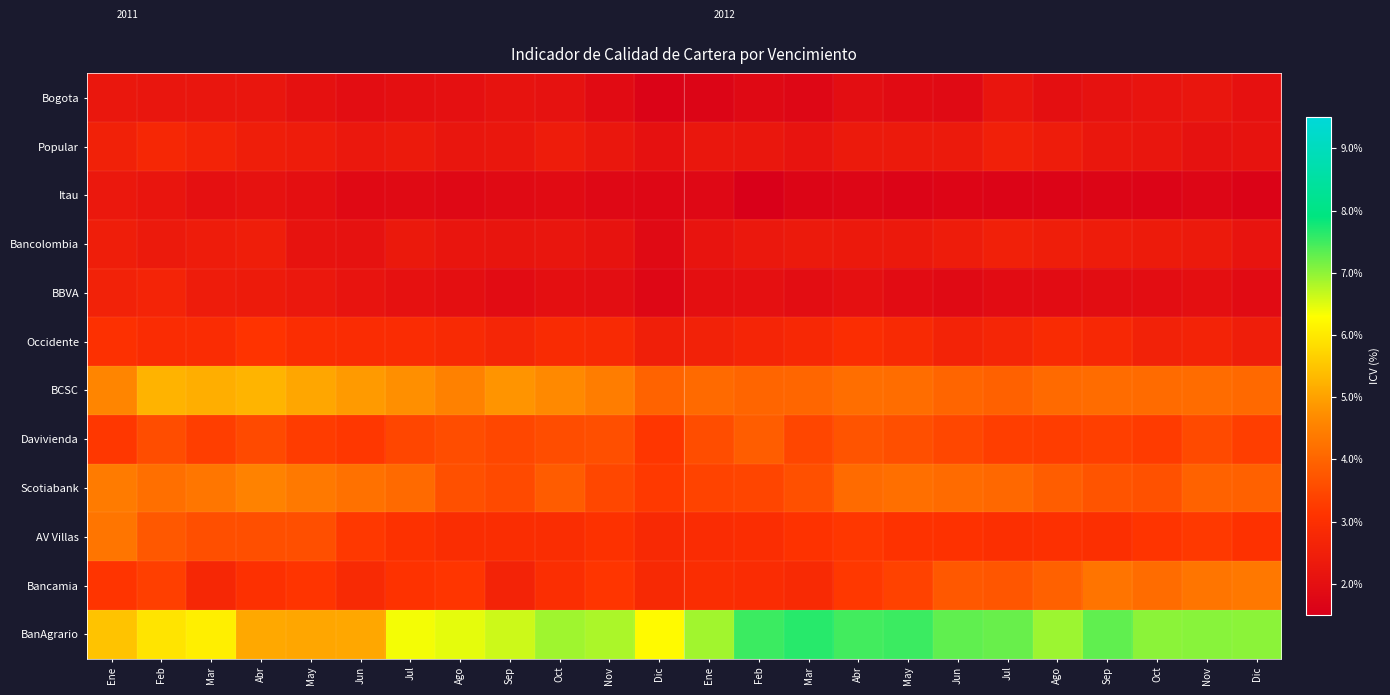

Rank the categories by Bancamia value from highest to lowest.

Dic, Nov, Sep, Oct, Ago, Jun, Jul, May, Feb, Abr, Ago, Nov, May, Ene, Jul, Abr, Oct, Ene, Feb, Mar, Jun, Dic, Mar, Sep